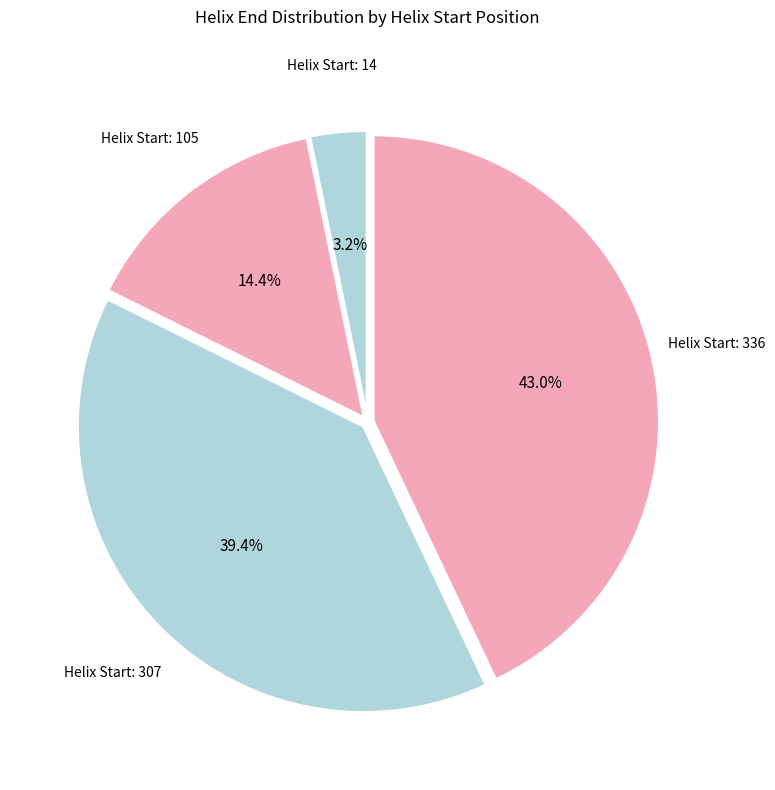

Which slice is the smallest?

14